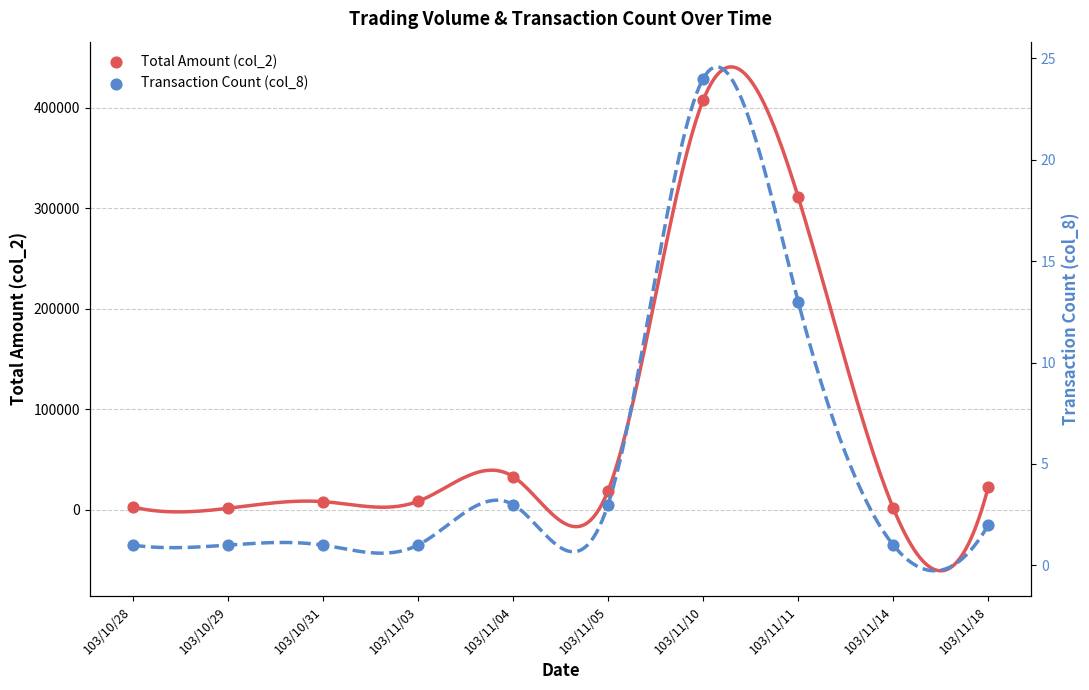

Is the value of Transaction Count (col_8) at 103/10/29 greater than the value of Total Amount (col_2) at 103/11/11?

No